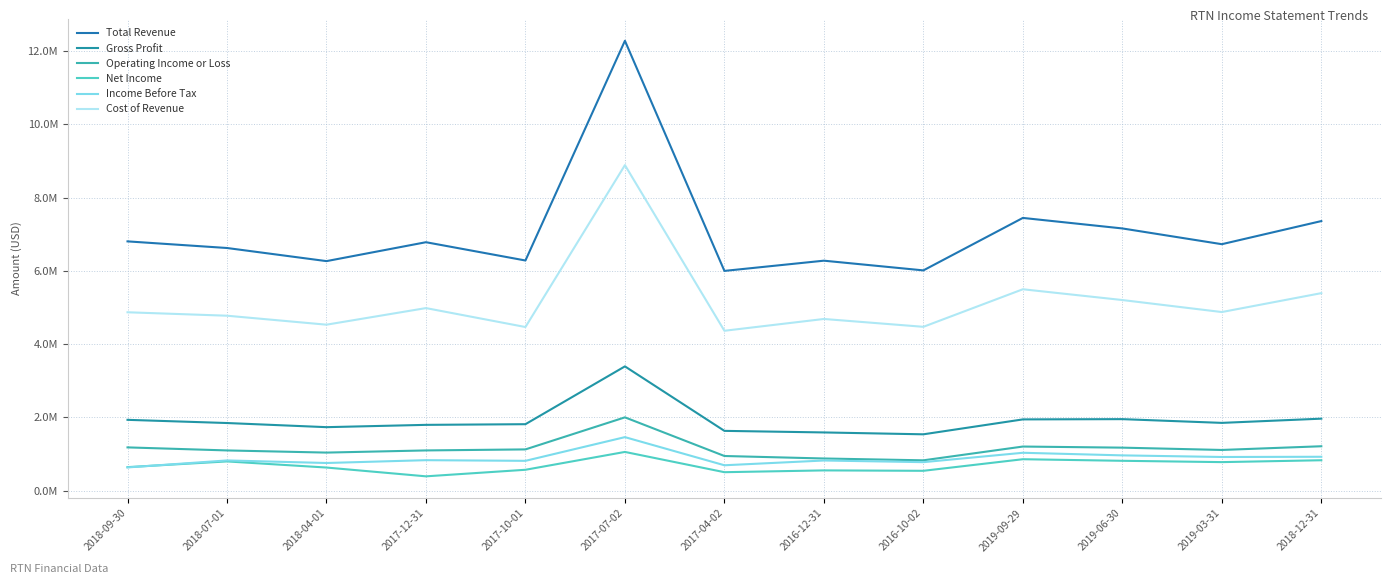

Which category has the highest value in the Net Income series?

2017-07-02